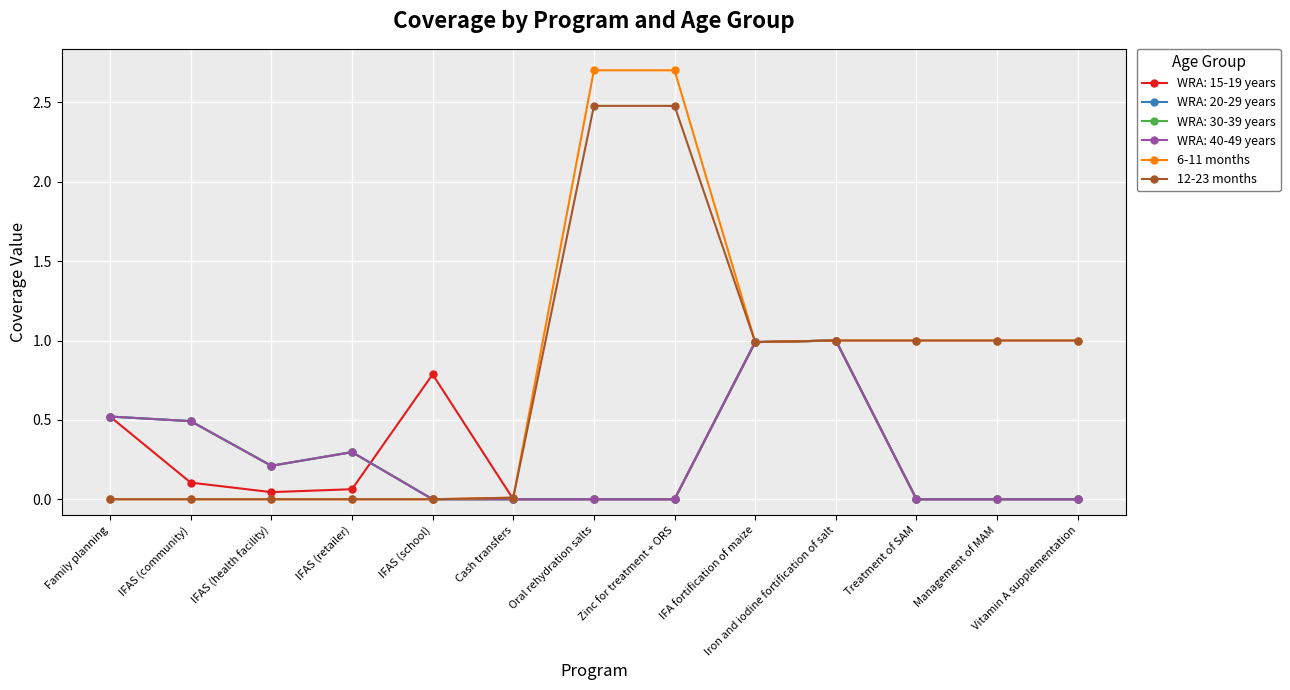

True or false: 6-11 months and 12-23 months intersect in this chart.

False